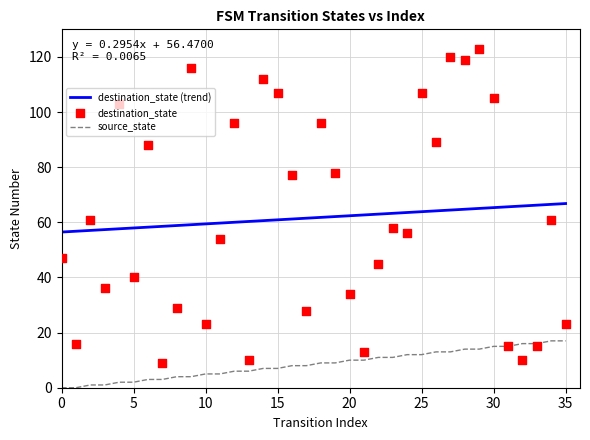

Is the value of destination_state at 7 greater than the value of source_state at 6?

Yes